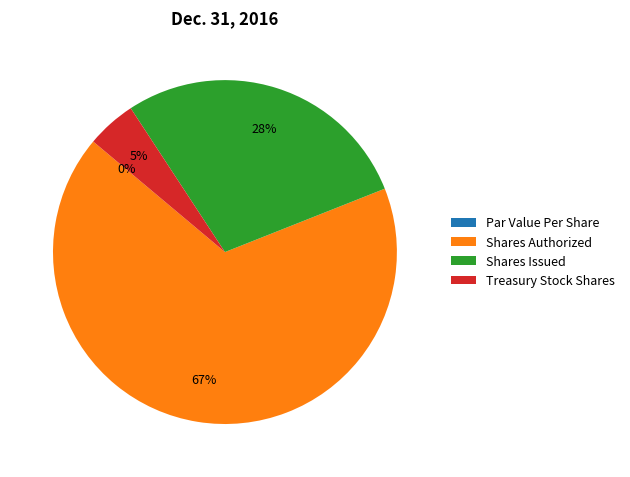

What is the largest slice in the pie chart?

Shares Authorized